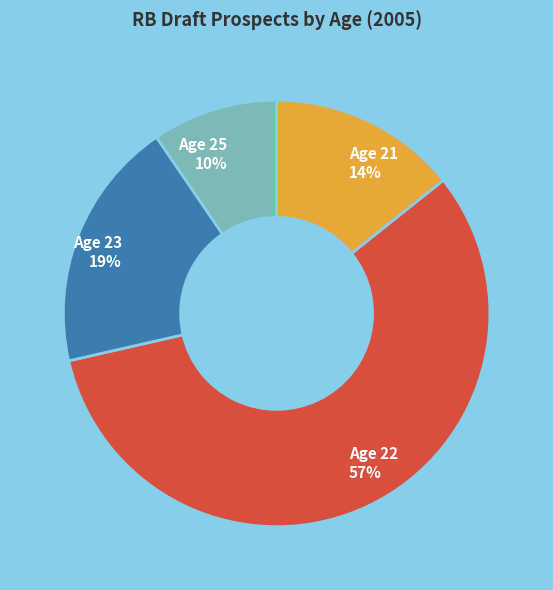

To the nearest percent, what is the average slice percentage?

25%